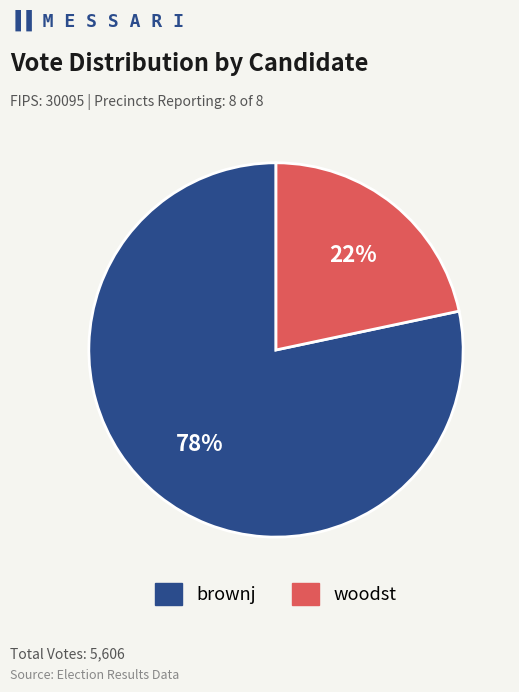

Is it true that brownj is 70% of the pie?

False